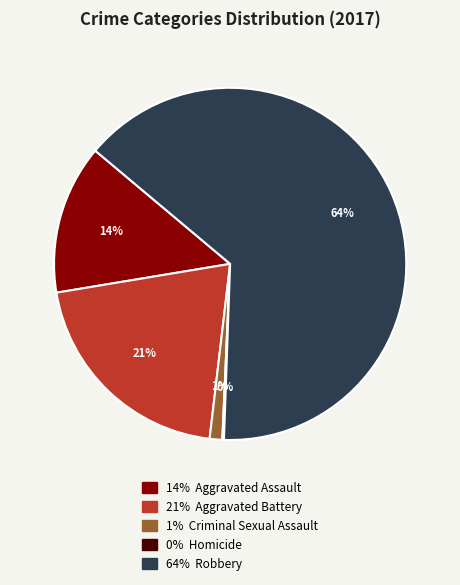

Does any single category account for the majority?

Yes